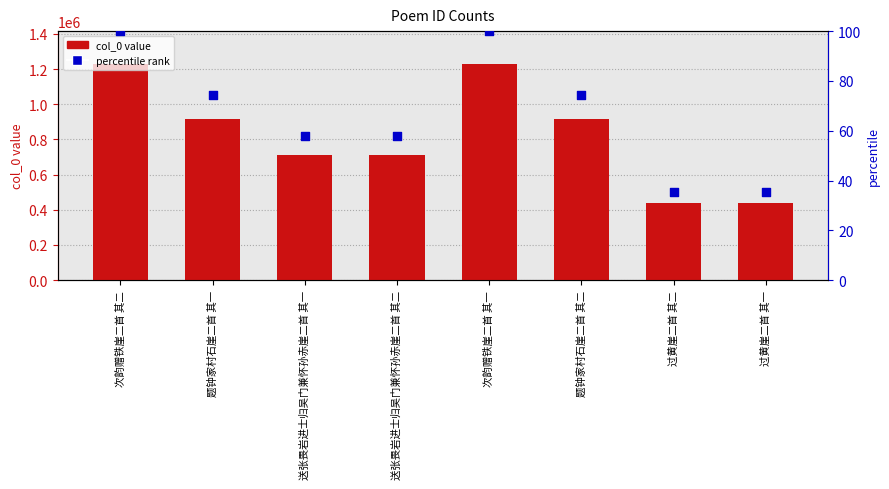

What is the total value across all series at 过黄崖二首 其一?

437351.5